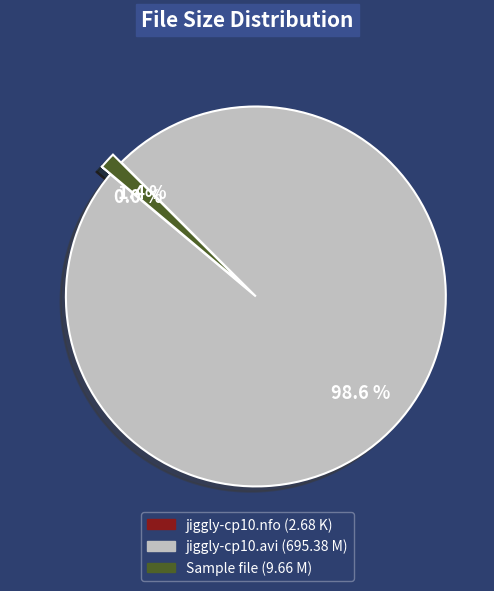

Is there any slice that represents more than half of the pie?

Yes